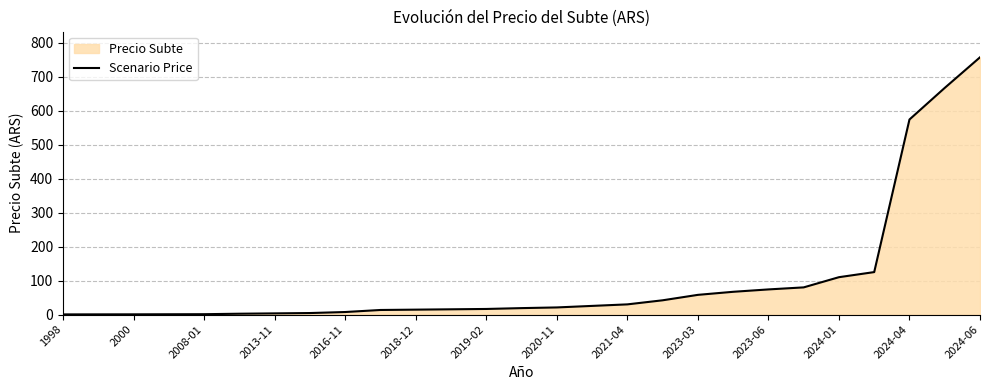

The chart shows a value of 104.3 at 21. True or false?

False